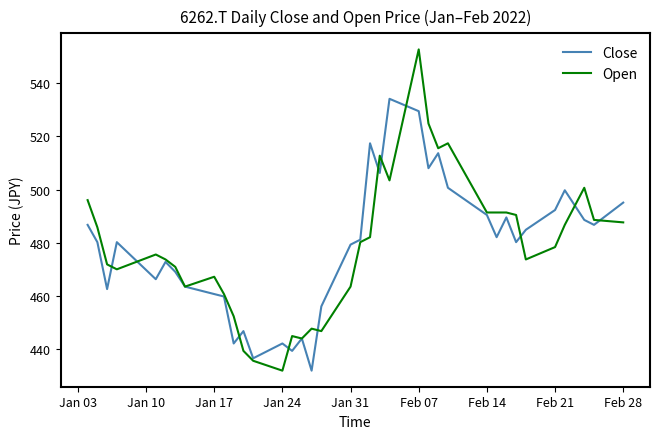

Rank the series by their maximum value, from lowest to highest.

Close, Open